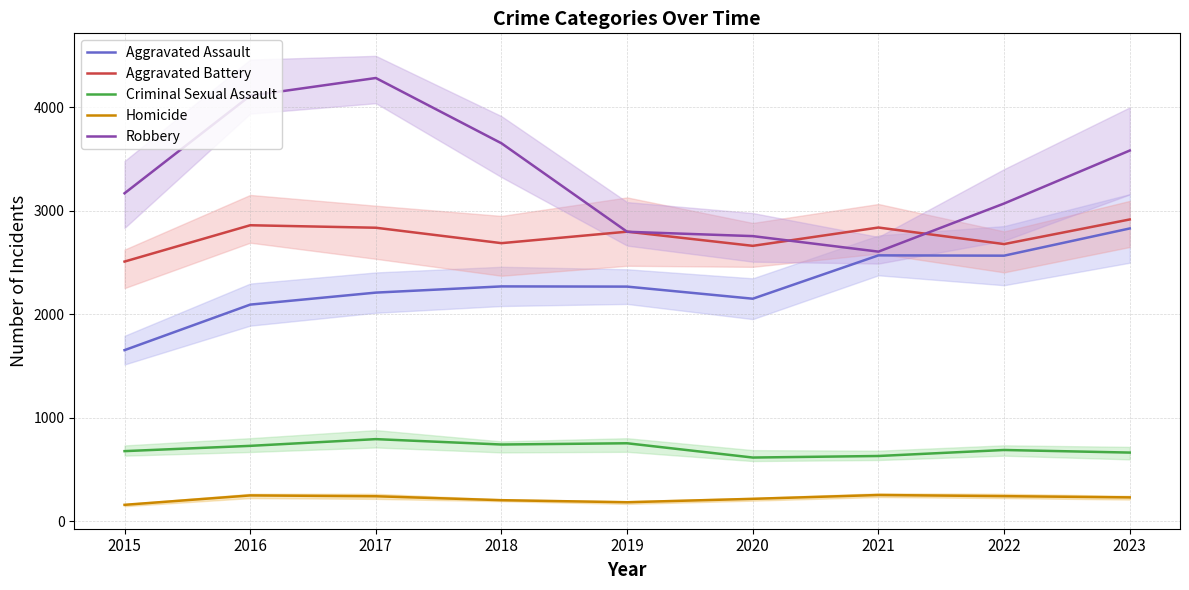

What is the value of the Homicide point at the 5th from the left?

183